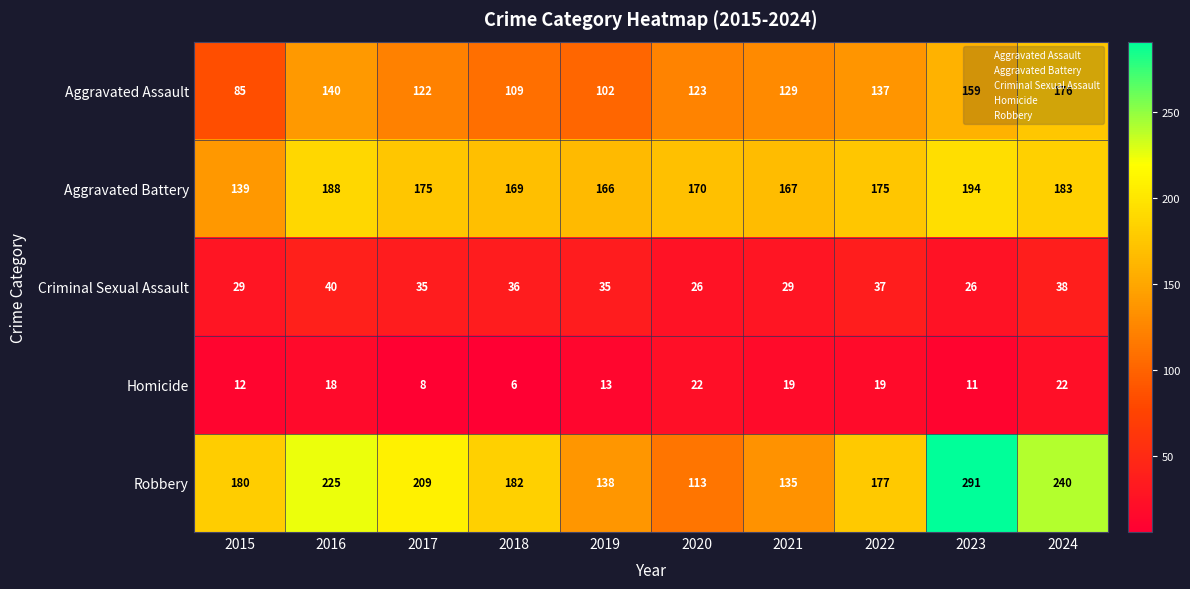

How many categories are shown in the chart?

10